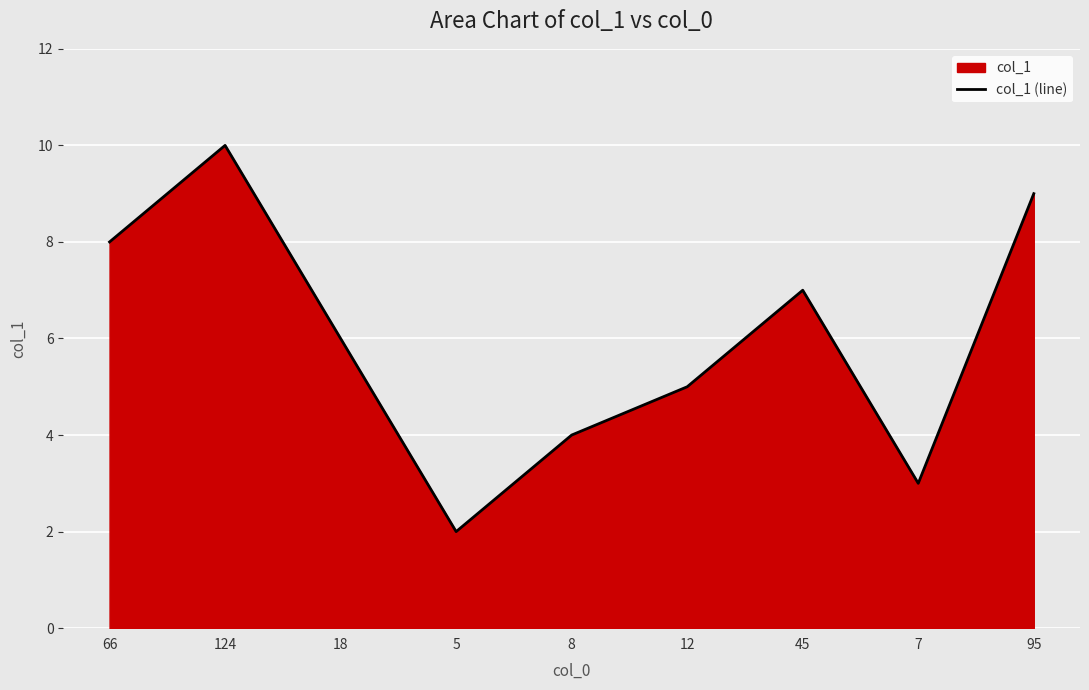

How many lines are shown in the chart?

1